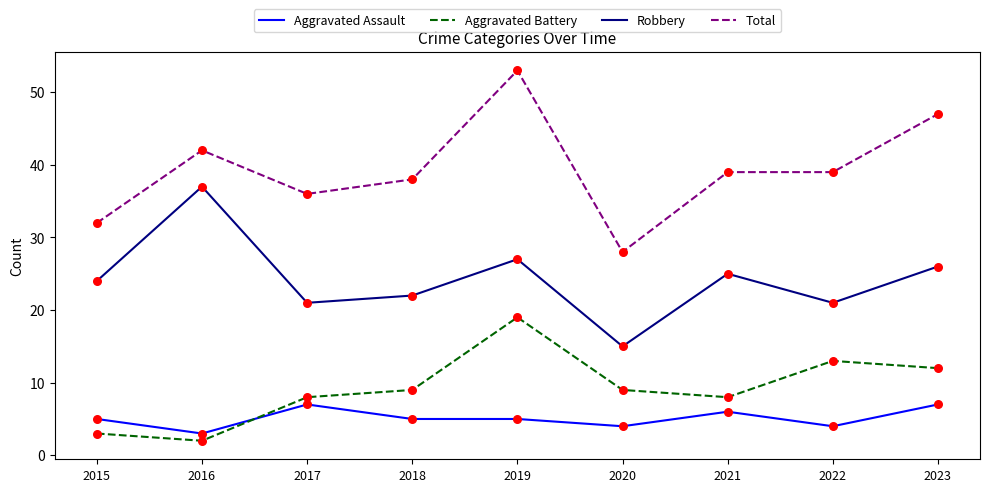

What are all the series names shown in the legend?

Aggravated Assault, Aggravated Battery, Robbery, Total